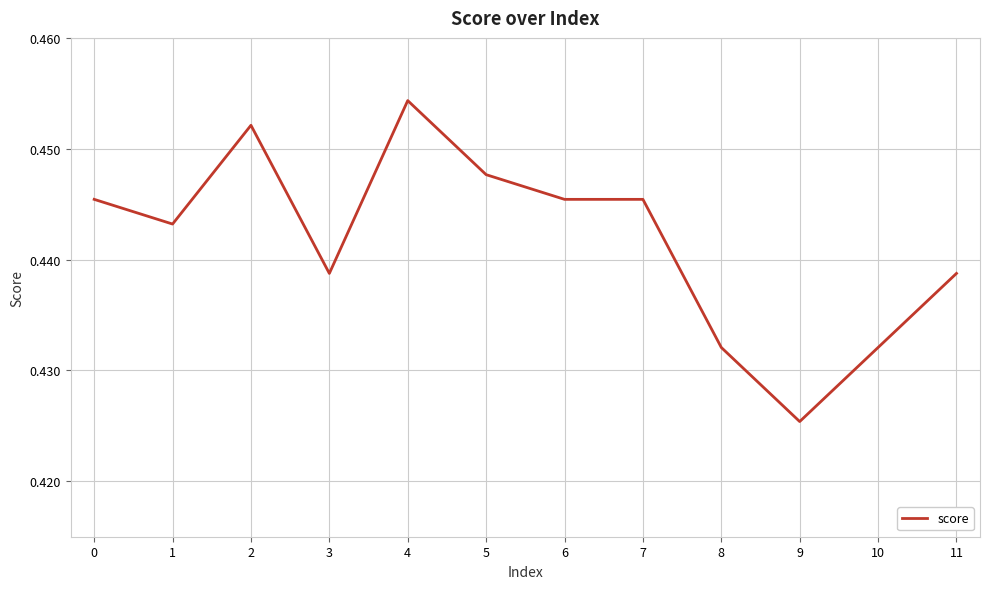

Is this an area chart (filled region under the line)?

No